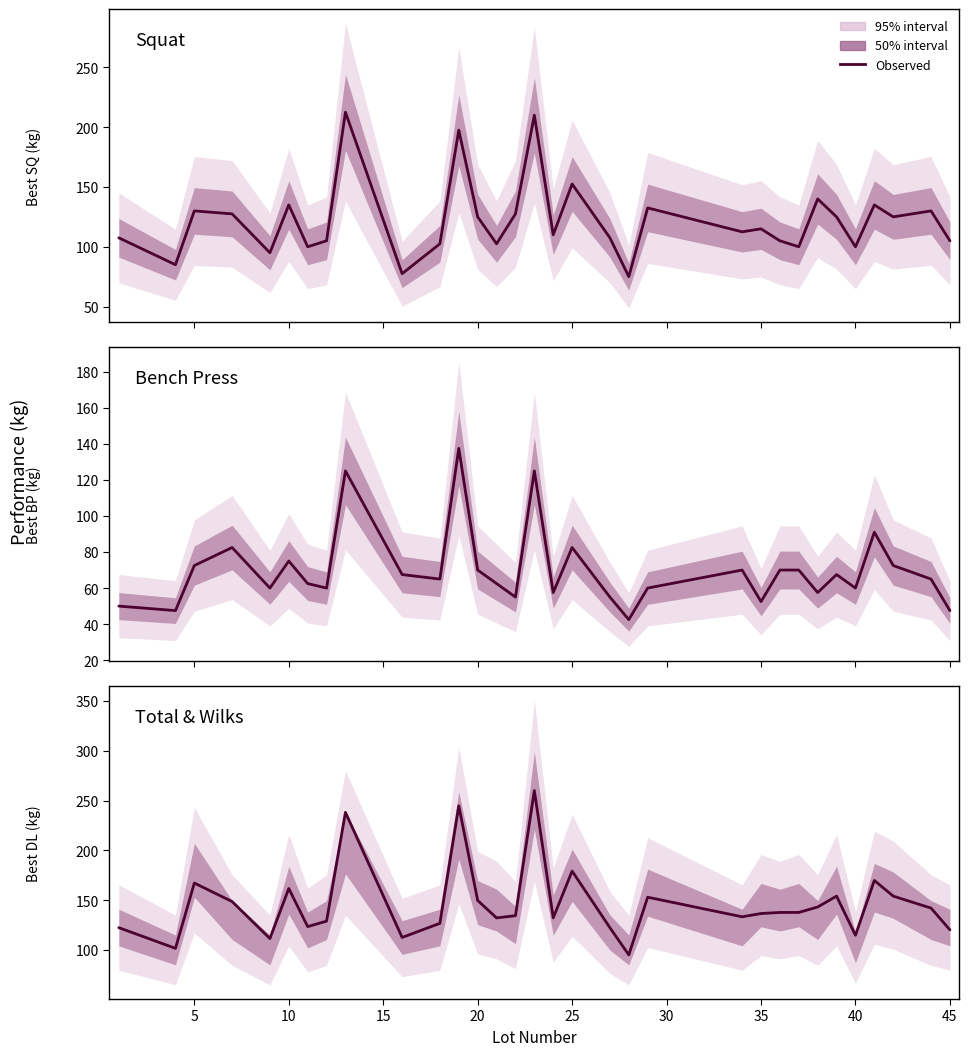

How many data points are less than 137?

16